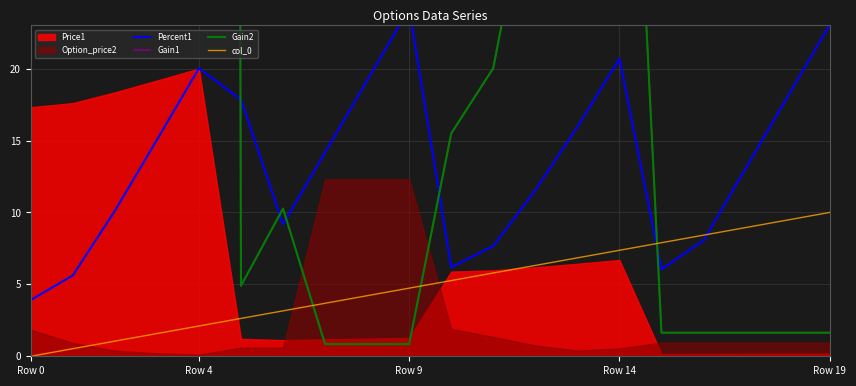

At how many categories does at least one series exceed 200?

3